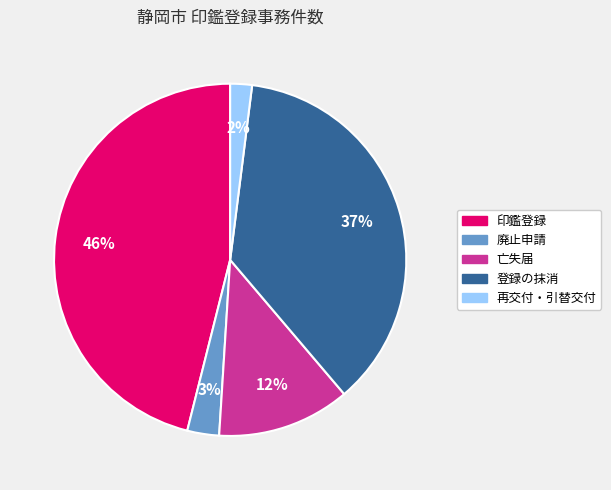

What is the largest slice in the pie chart?

印鑑登録